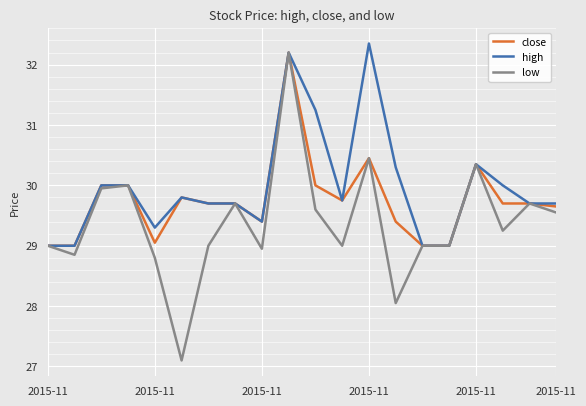

What is the minimum value for high?

29.0